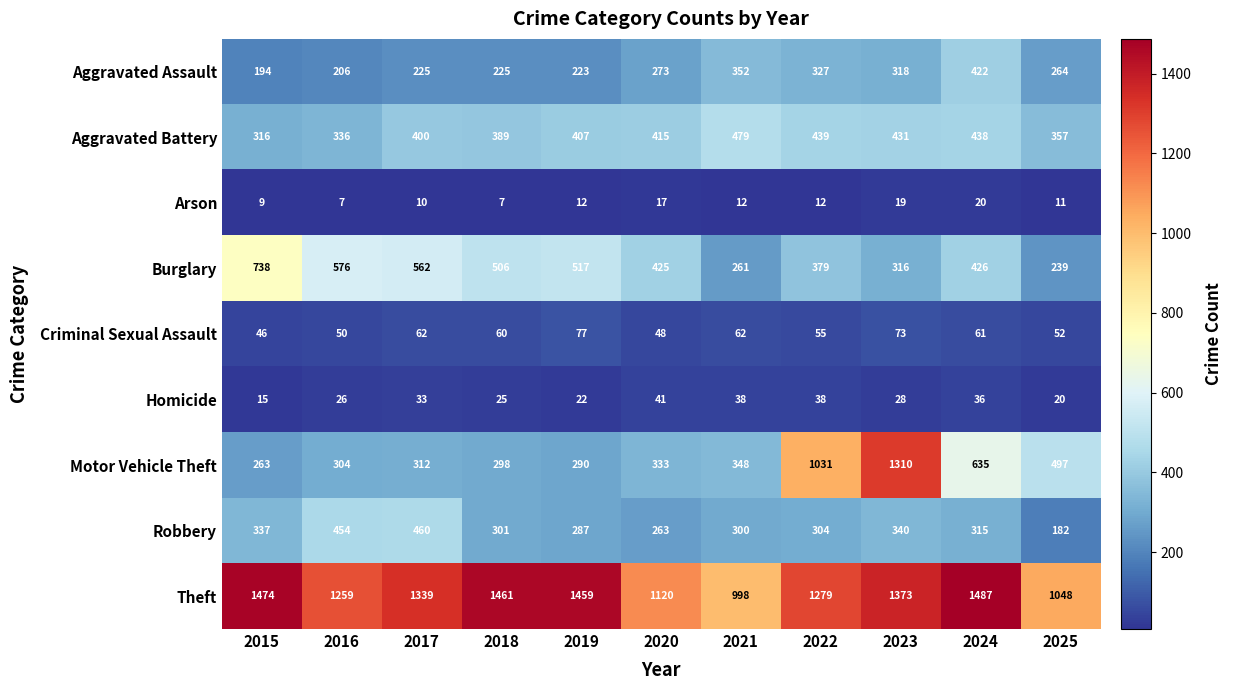

True or false: Criminal Sexual Assault has a value of 22 at 2020.

False